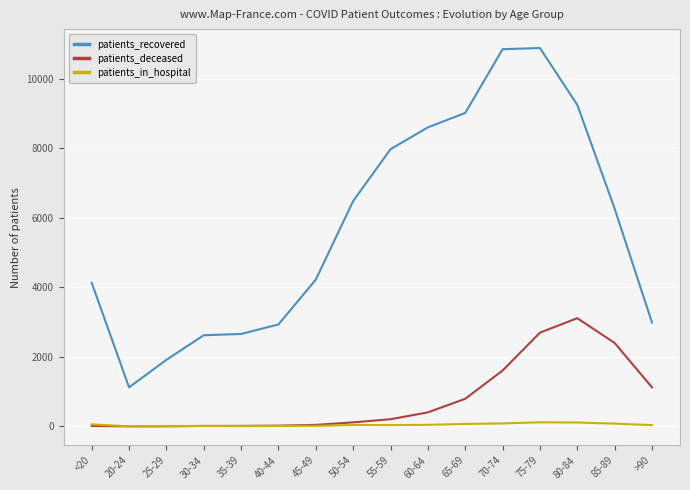

At which label is patients_recovered closest to 6007?

85-89